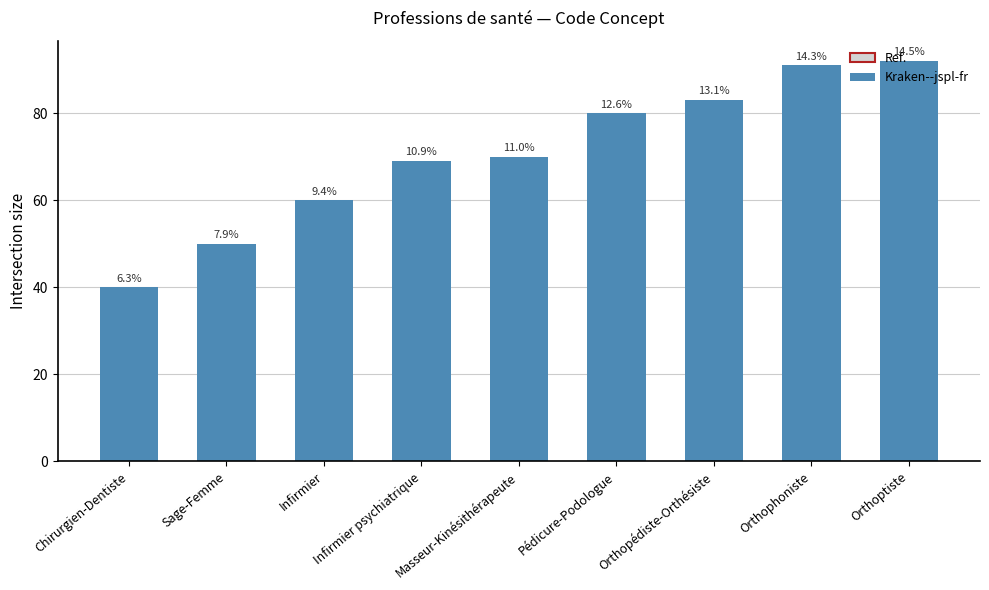

What is the greatest value displayed?

92